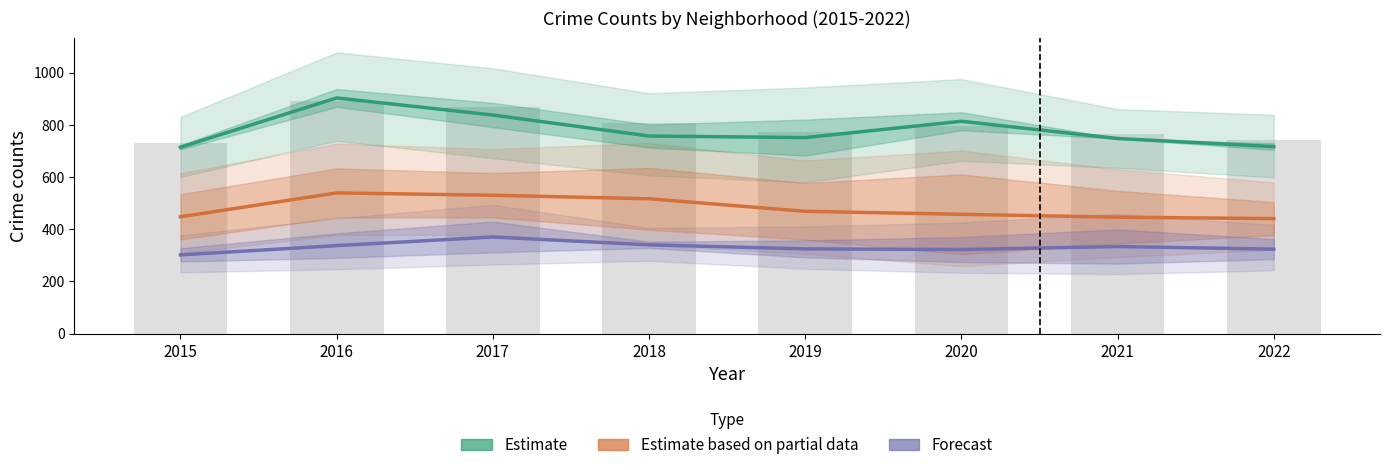

What is the sum of all Forecast values?

2652.0